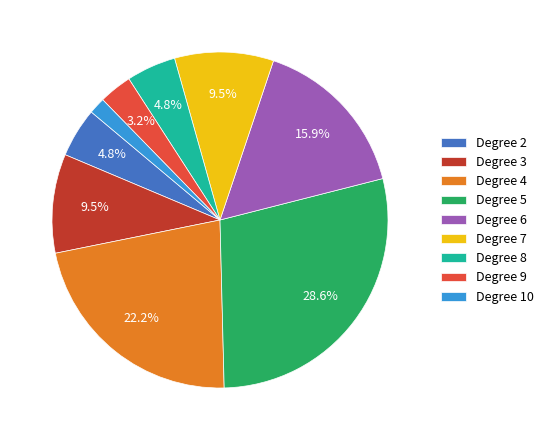

Is there a majority slice in this chart?

No